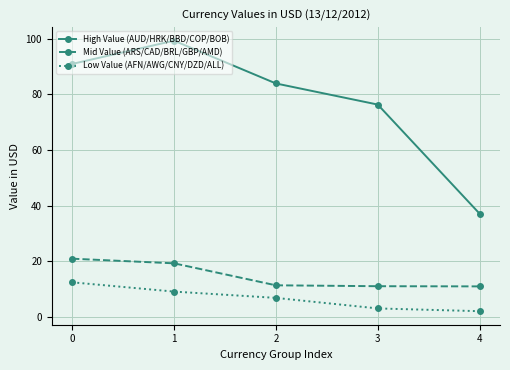

What is the value of the High Value (AUD/HRK/BBD/COP/BOB) point at the 5th from the left?

37.1